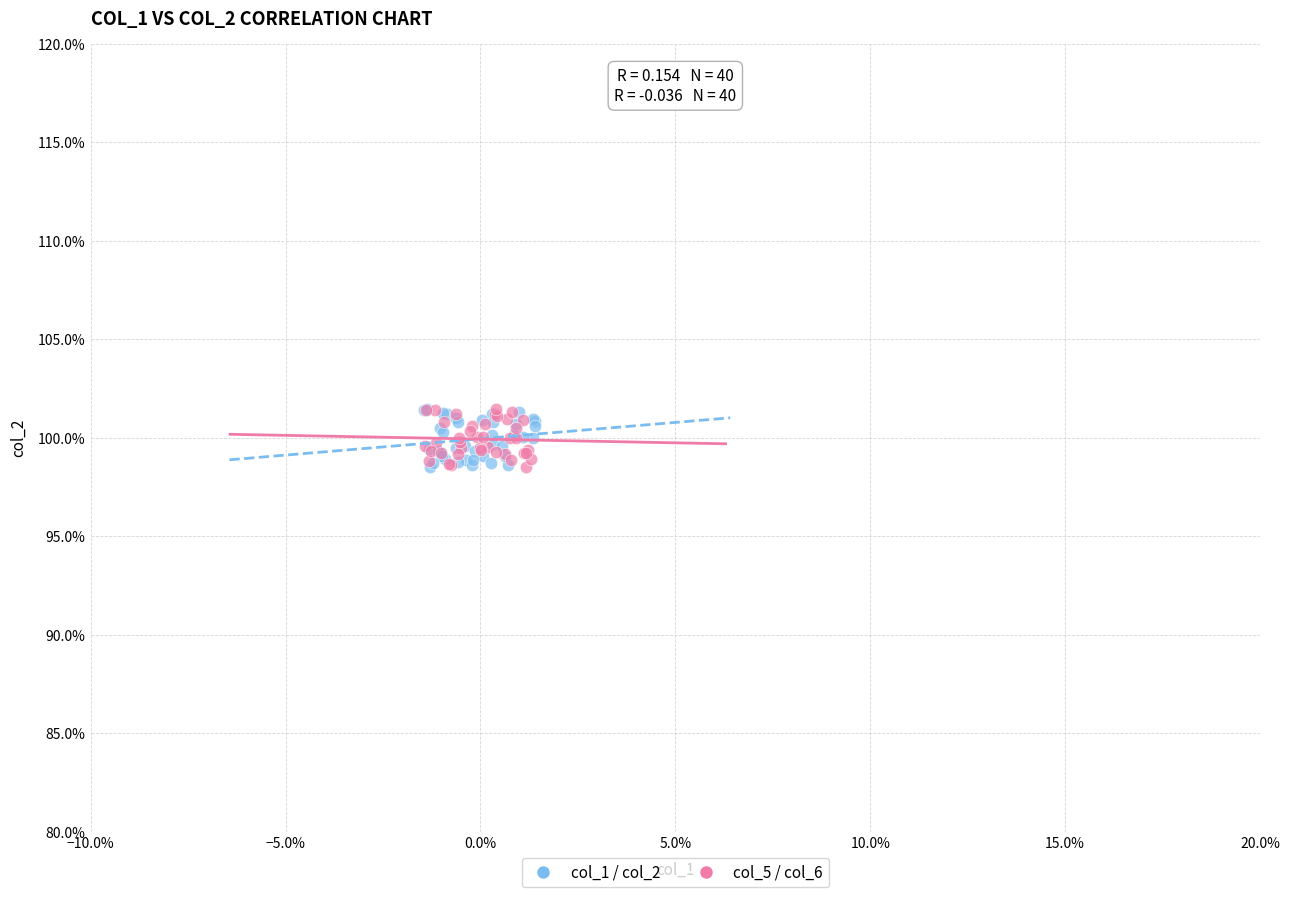

What are all the series names shown in the legend?

col_1 / col_2, col_5 / col_6